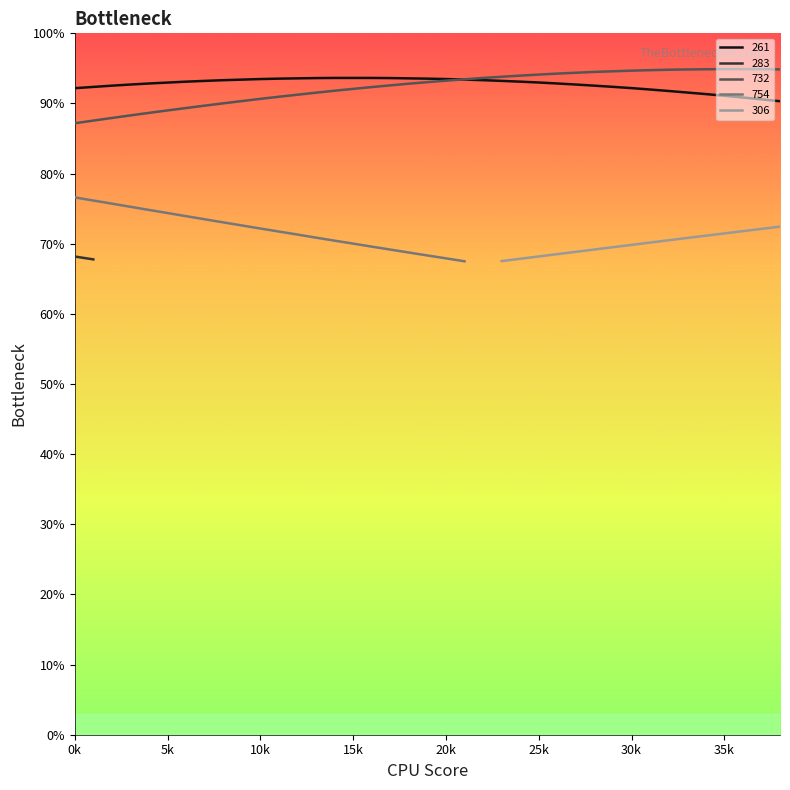

True or false: 261 has more than 2 interior local peaks.

False